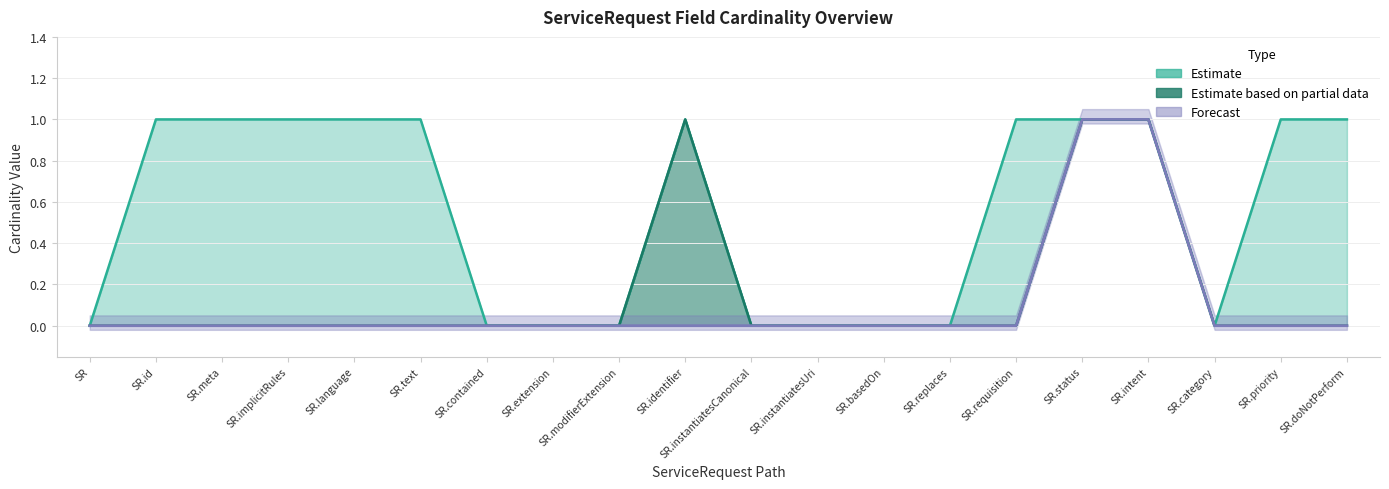

What position from the left is SR.instantiatesUri?

12